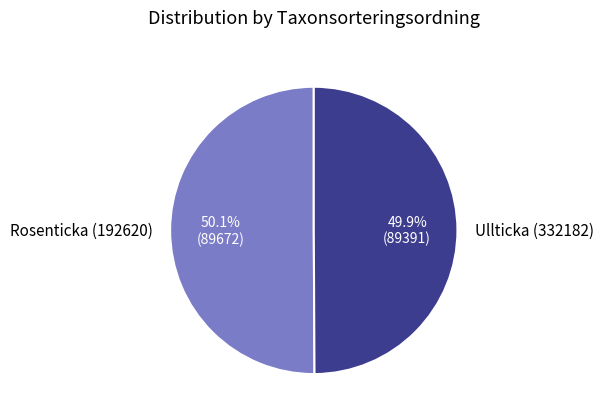

To the nearest percent, what percentage of the pie is Ullticka (332182)?

50%